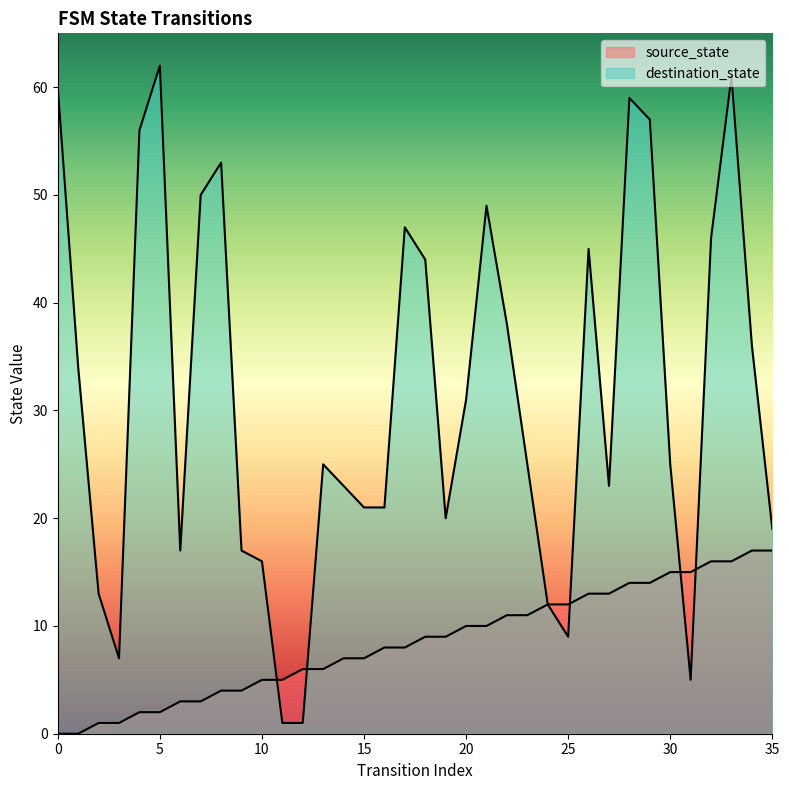

What are all the series names shown in the legend?

source_state, destination_state